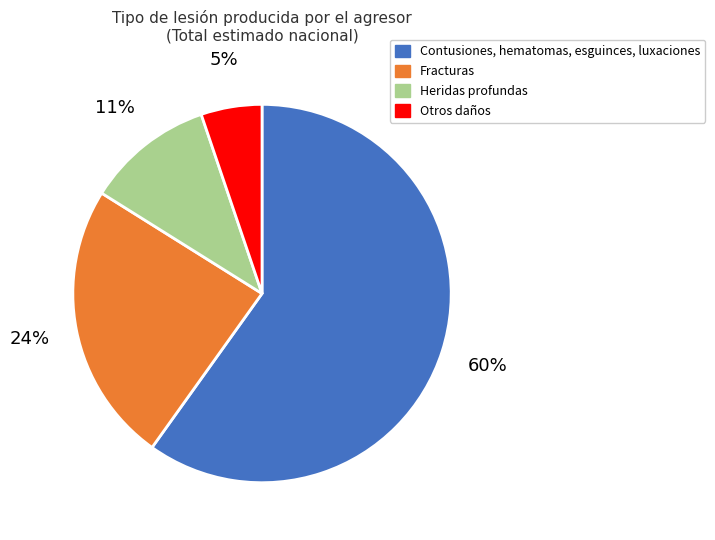

Does Contusiones, hematomas, esguinces, luxaciones represent more than half of the total?

Yes